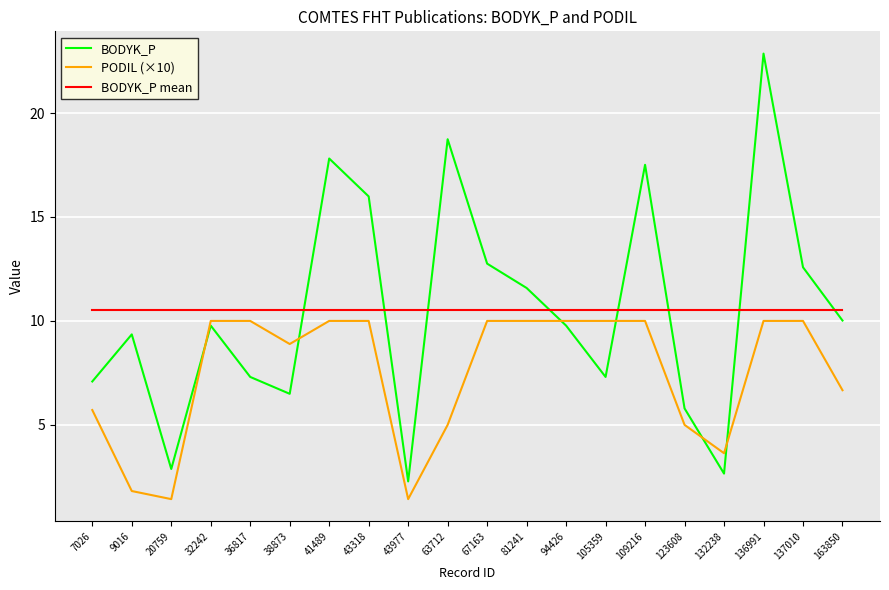

Reading right to left, extract all data points from this chart.

BODYK_P: 10.0	12.6	22.9	2.7	5.8	17.5	7.3	9.8	11.6	12.8	18.7	2.3	16.0	17.8	6.5	7.3	9.8	2.9	9.4	7.1
PODIL (×10): 6.7	10.0	10.0	3.6	5.0	10.0	10.0	10.0	10.0	10.0	5.0	1.4	10.0	10.0	8.9	10.0	10.0	1.4	1.8	5.7
BODYK_P mean: 10.5	10.5	10.5	10.5	10.5	10.5	10.5	10.5	10.5	10.5	10.5	10.5	10.5	10.5	10.5	10.5	10.5	10.5	10.5	10.5